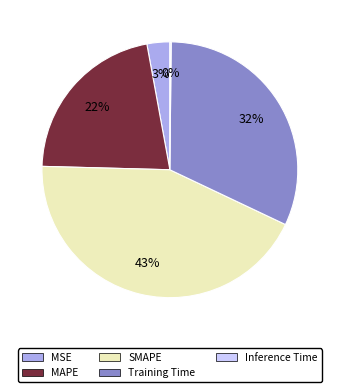

To the nearest percent, what portion does MSE represent?

3%